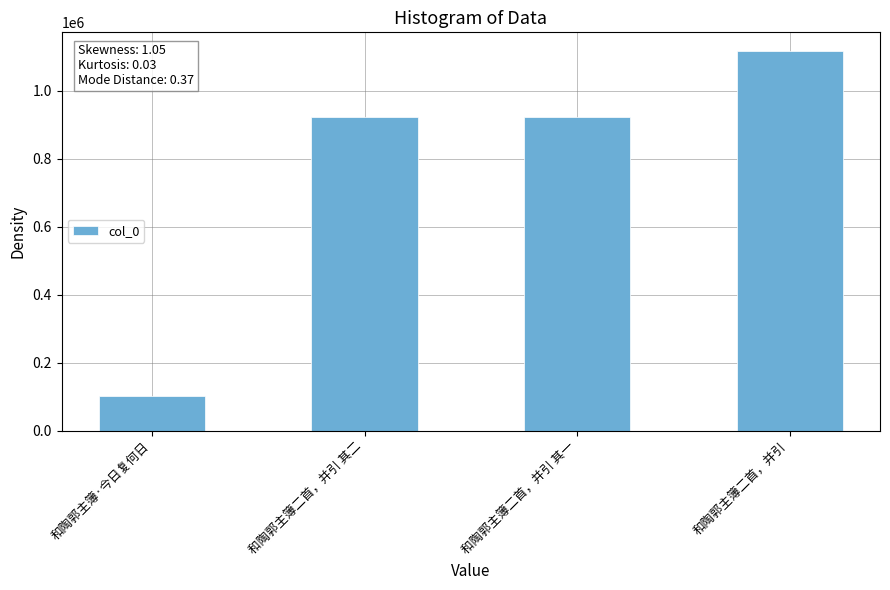

True or false: the data shows 922367 at 和陶郭主簿二首，并引 其一.

True